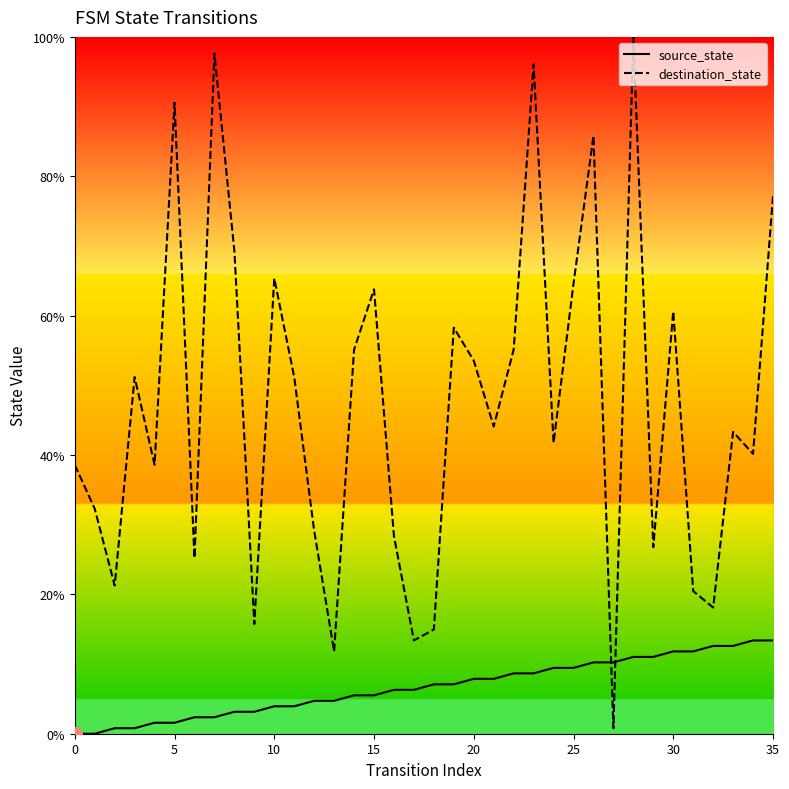

Does the chart have visible grid lines?

No